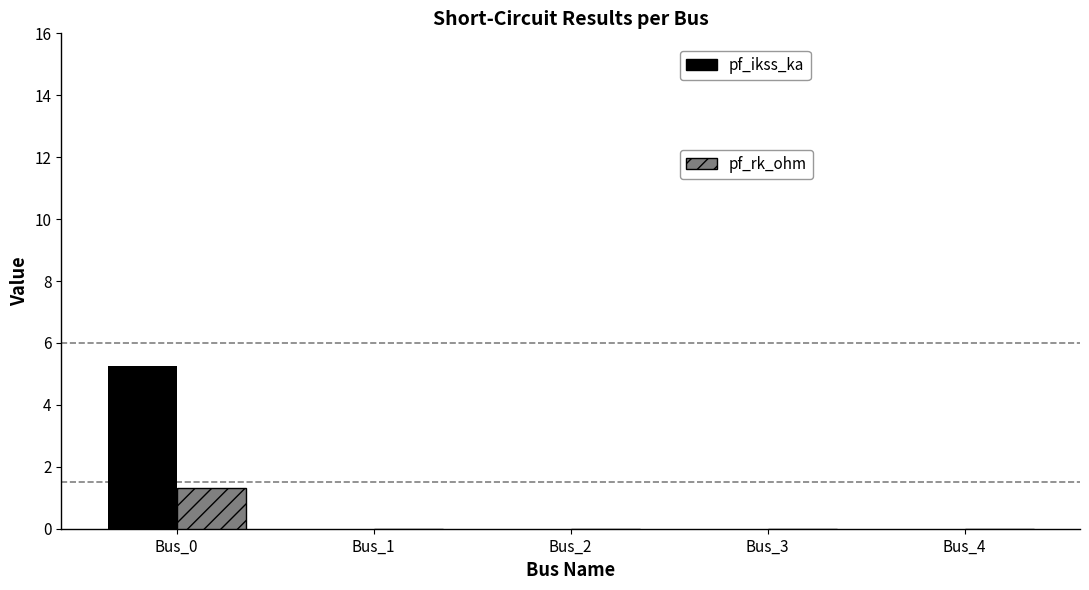

Are the bars grouped side by side (vs. stacked)?

Yes